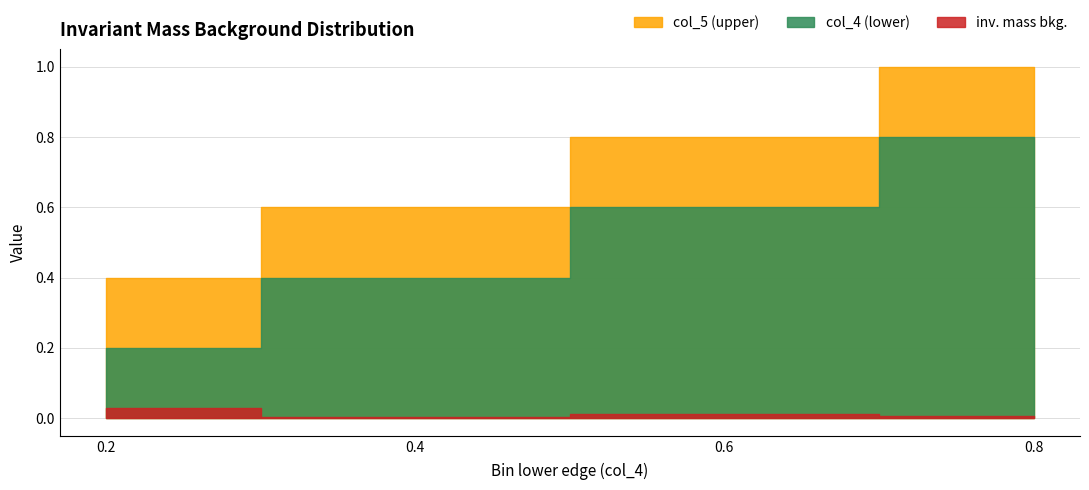

True or false: col_5 (upper) has more than 2 points higher than both neighbors.

False